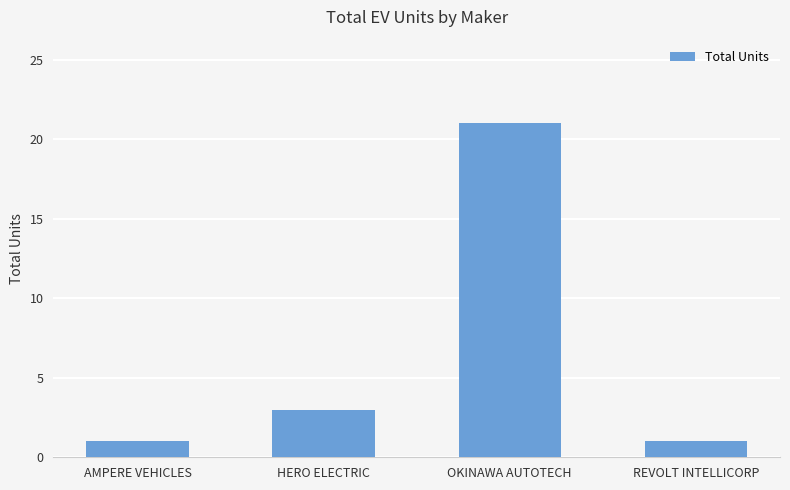

How many data points does each series have?

4